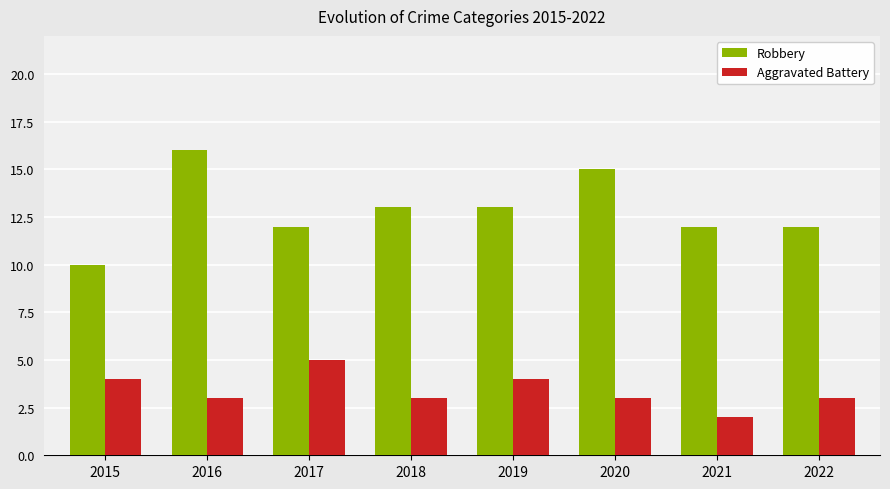

Is it true that Aggravated Battery equals 5 at 2017?

True